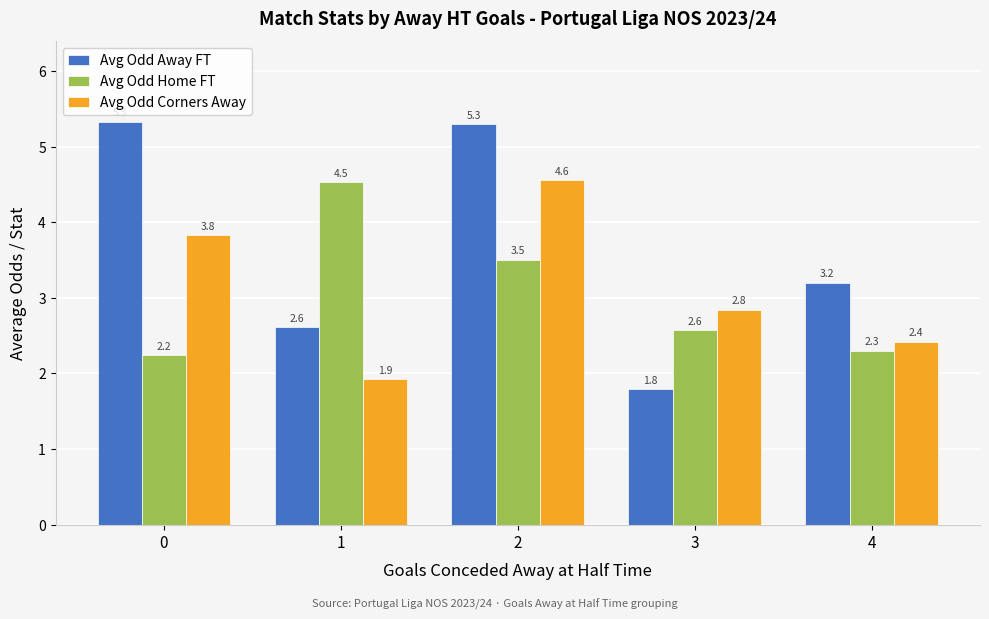

The value of Avg Odd Away FT at 1 is 0.9. True or false?

False